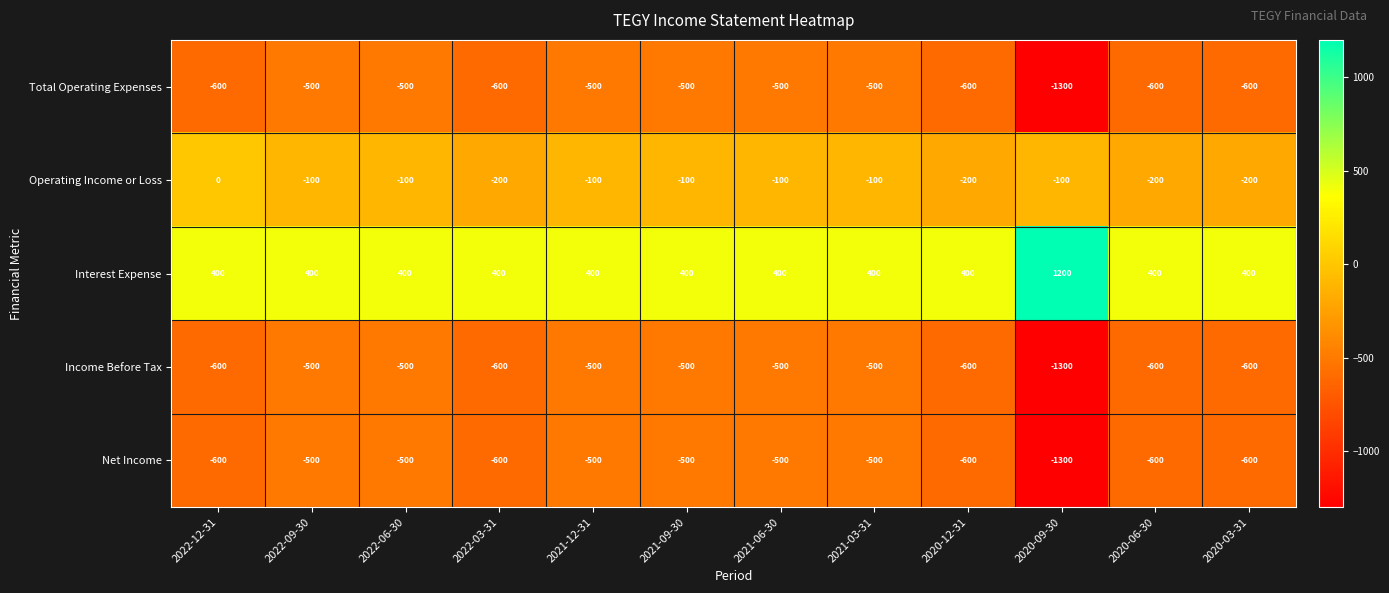

What is the spread (max minus min) of values at 2020-12-31?

1000